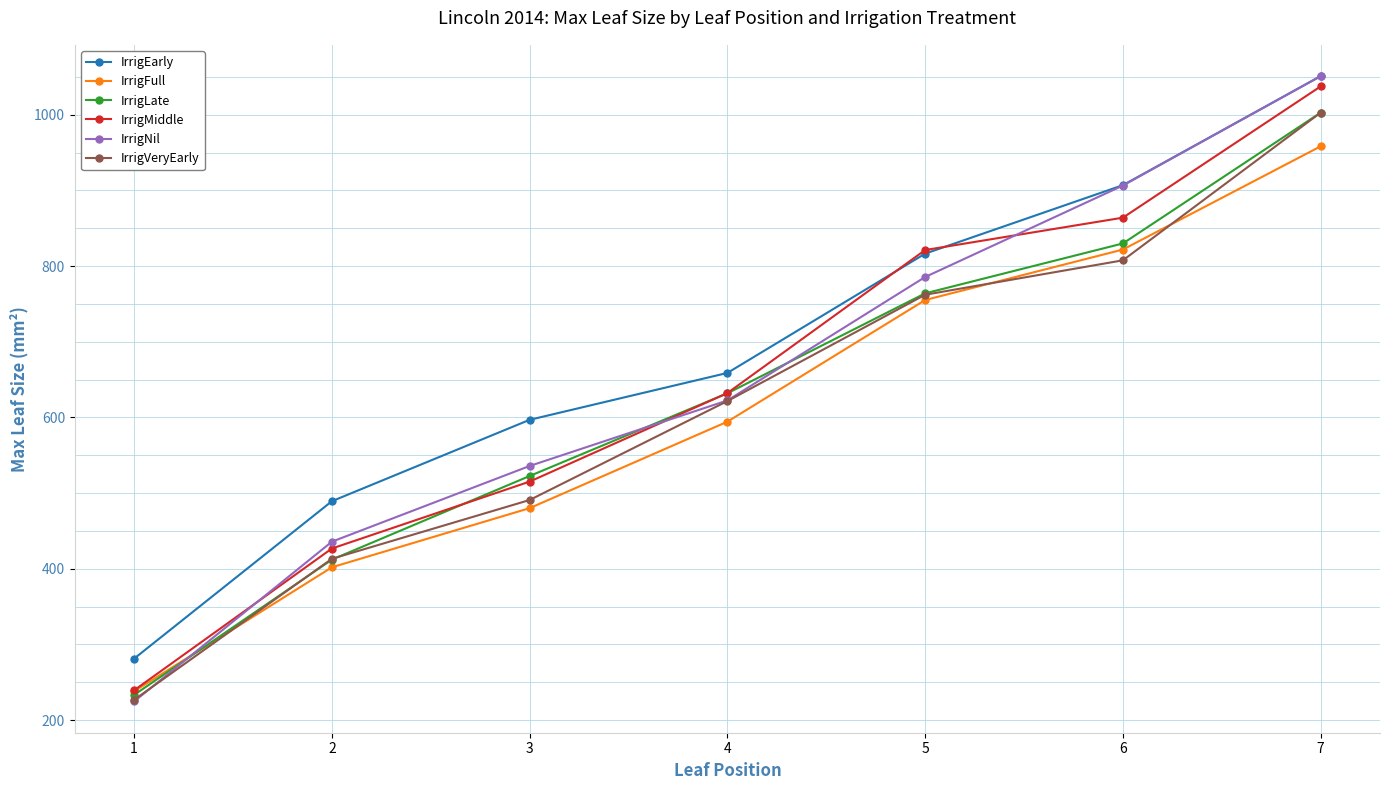

True or false: IrrigEarly and IrrigFull intersect in this chart.

False